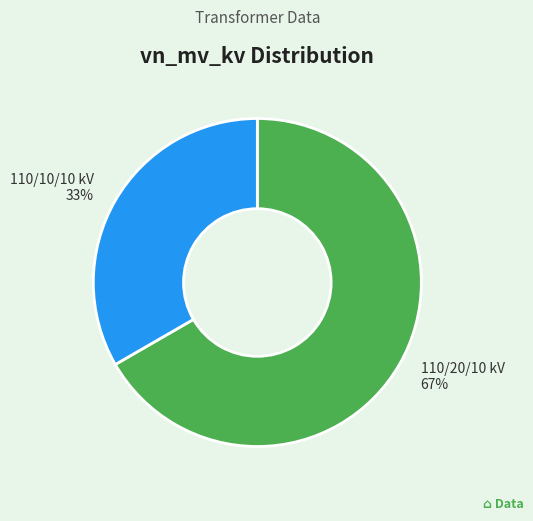

Rank the categories by value from lowest to highest.

110/10/10 kV, 110/20/10 kV